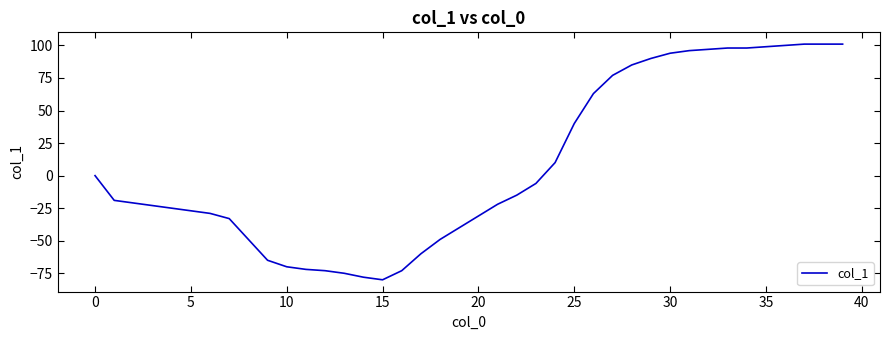

What is the greatest value displayed?

101